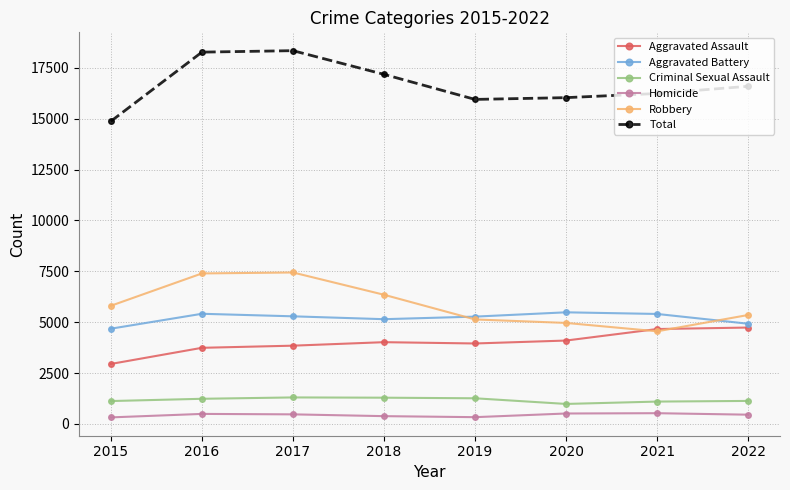

Read the Criminal Sexual Assault value at 2015.

1123